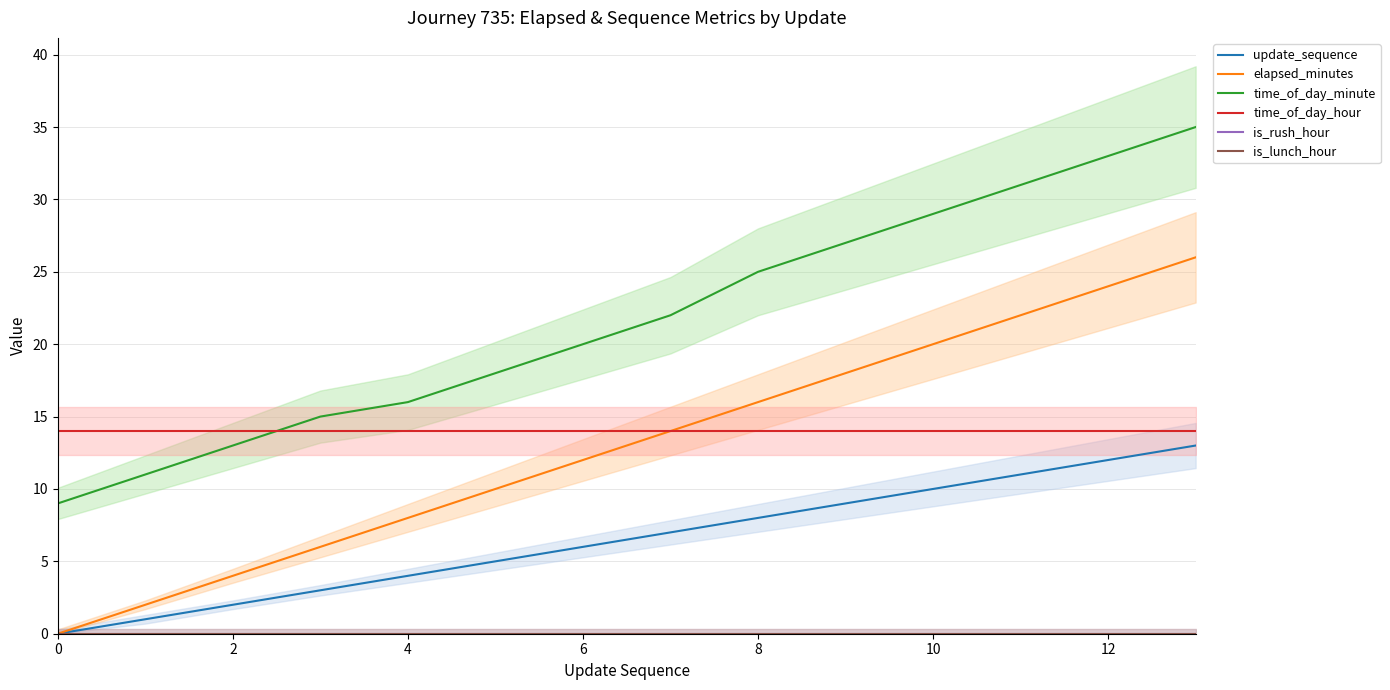

What is the total value across all series at 11?

78